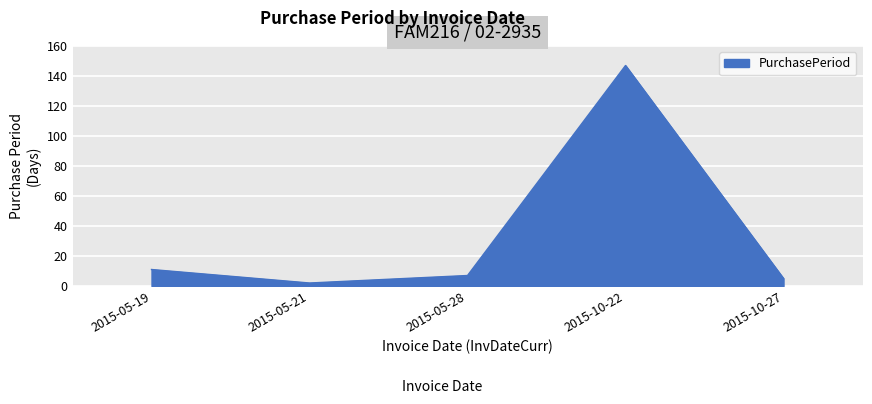

Between 2015-10-27 and 2015-05-19, which is larger?

2015-05-19